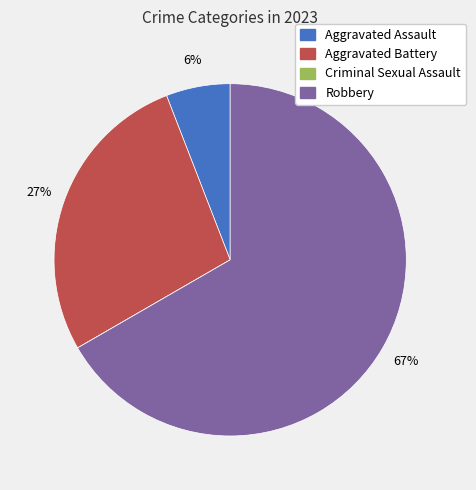

What is the largest slice in the pie chart?

Robbery